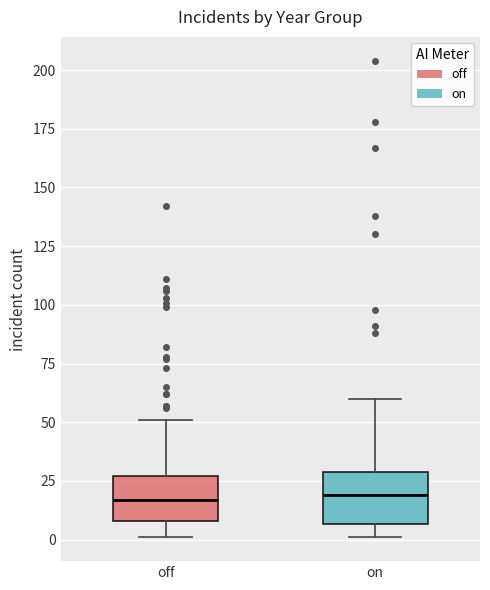

Reading left to right, read every box against the y-axis: the position of its median line, the range the box covers, and the ends of its whiskers. The values are not printed on the chart, so give them approximately, as read against the axis.

off: median 15, box 10 to 25, whiskers 0 to 50
on: median 20, box 5 to 30, whiskers 0 to 60